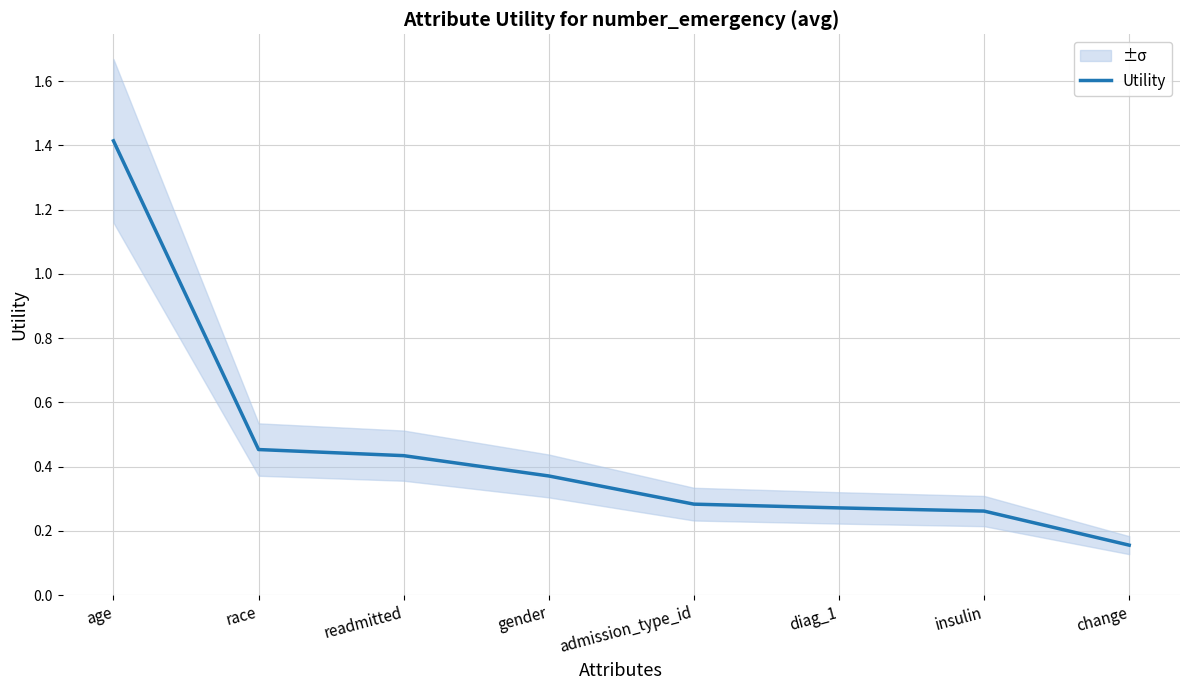

What is the sum of the values at gender and change?

0.5